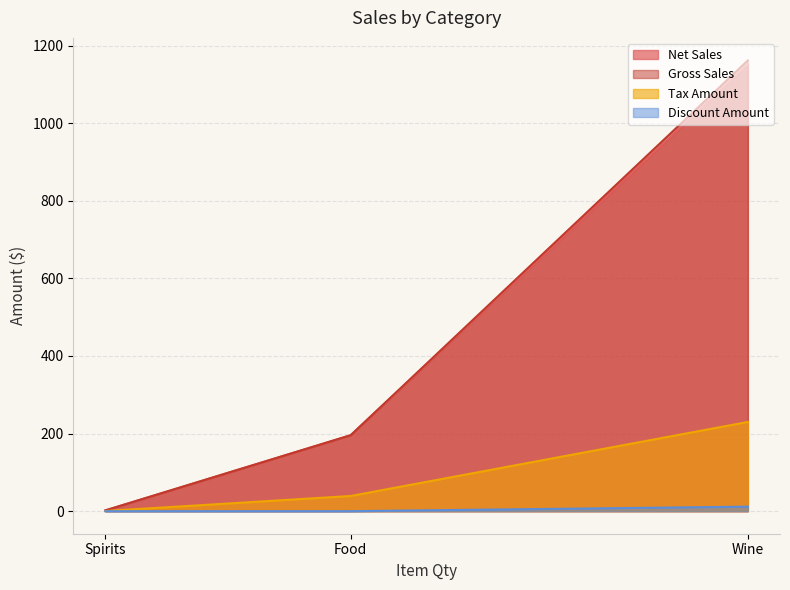

Rank the series at Spirits from highest to lowest value.

Net Sales, Gross Sales, Tax Amount, Discount Amount